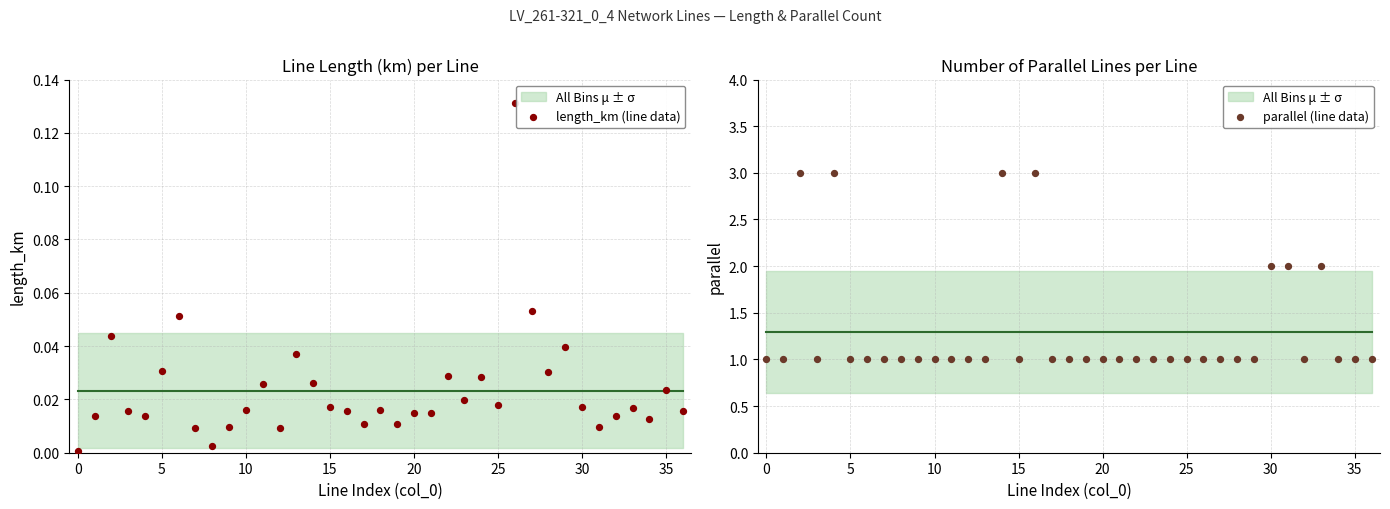

Is the value of length_km (line data) at 35 greater than the value of parallel (line data) at 21?

No